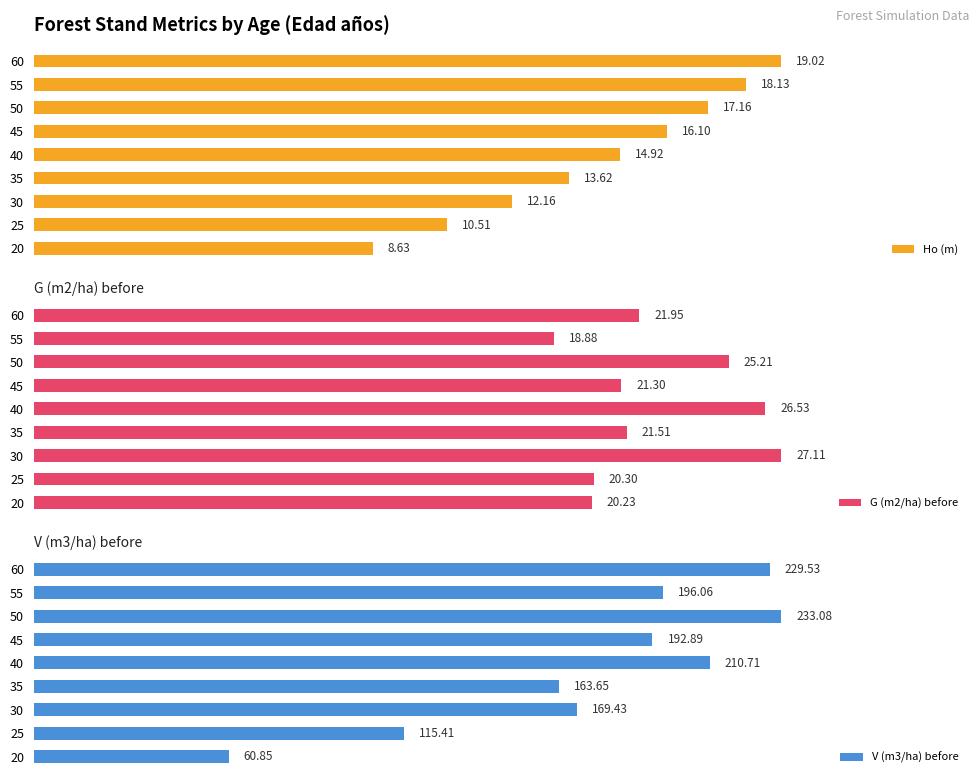

List the labels in order of Ho (m) value, largest first.

60, 55, 50, 45, 40, 35, 30, 25, 20